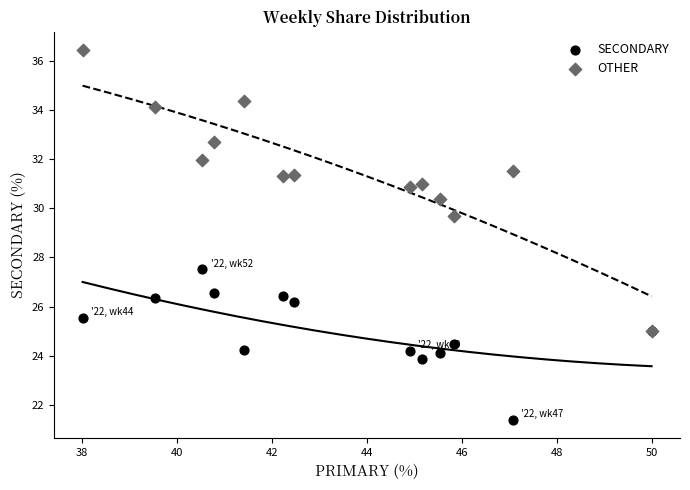

What are all the series names shown in the legend?

SECONDARY, OTHER